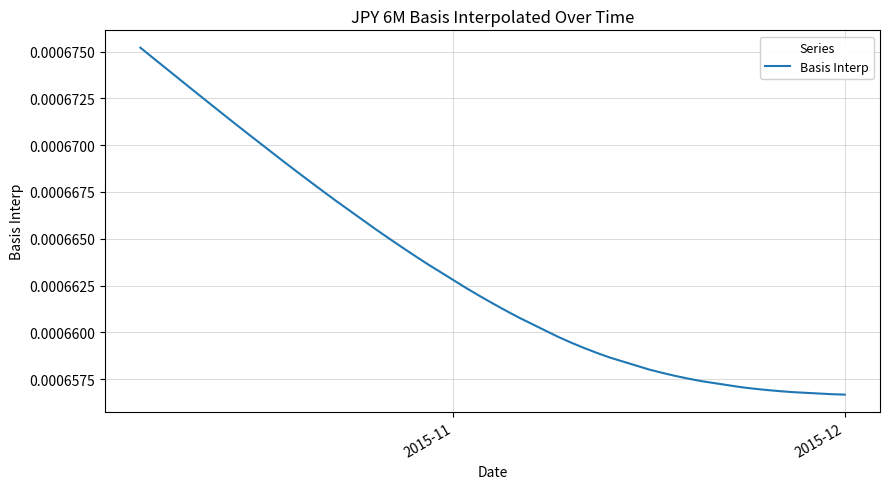

How many lines are shown in the chart?

1